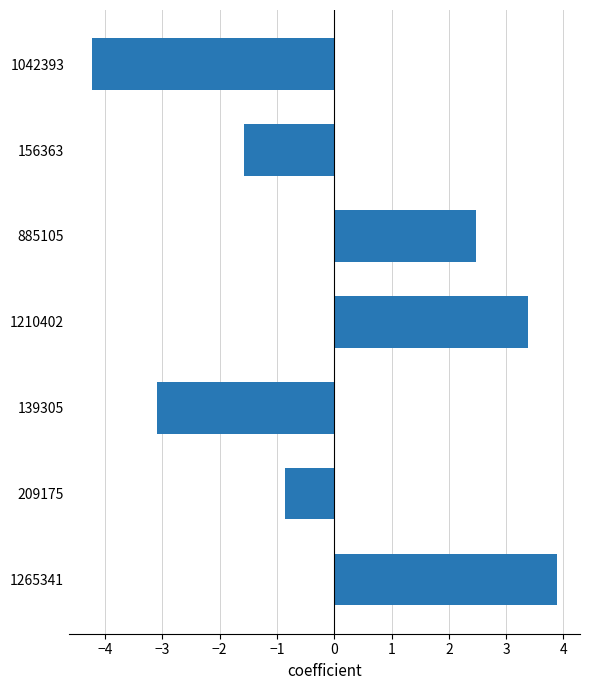

List the labels in order of value, largest first.

1265341, 1210402, 885105, 209175, 156363, 139305, 1042393